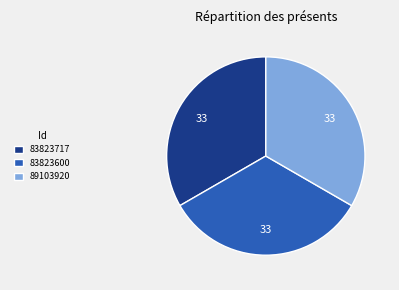

Is the sum of 83823717 and 89103920 greater than half?

Yes